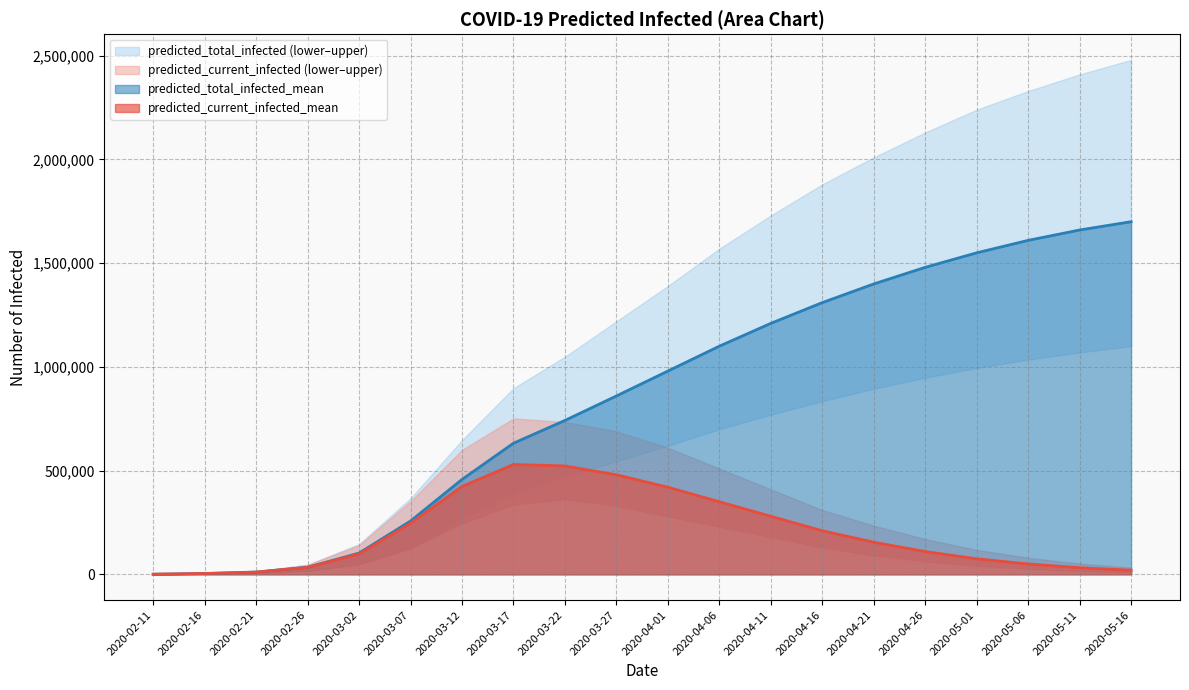

Read the predicted_current_infected_mean value at 2020-03-02, to the nearest 100.

98600